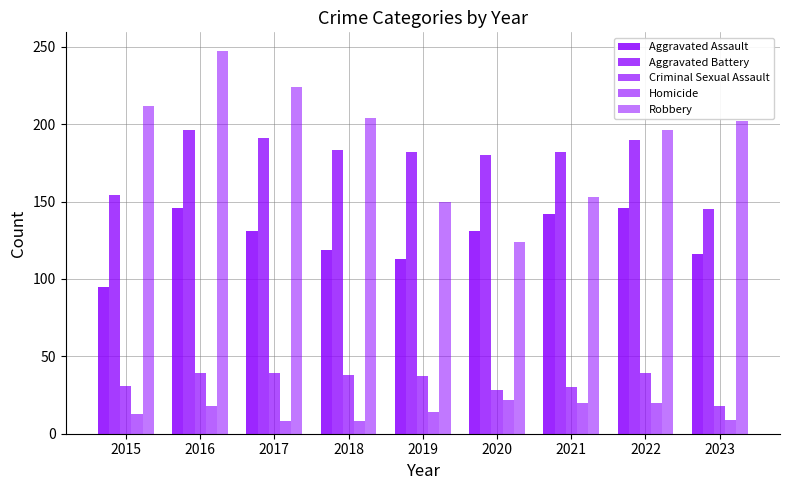

At 2023, list the series in order from largest to smallest.

Robbery, Aggravated Battery, Aggravated Assault, Criminal Sexual Assault, Homicide